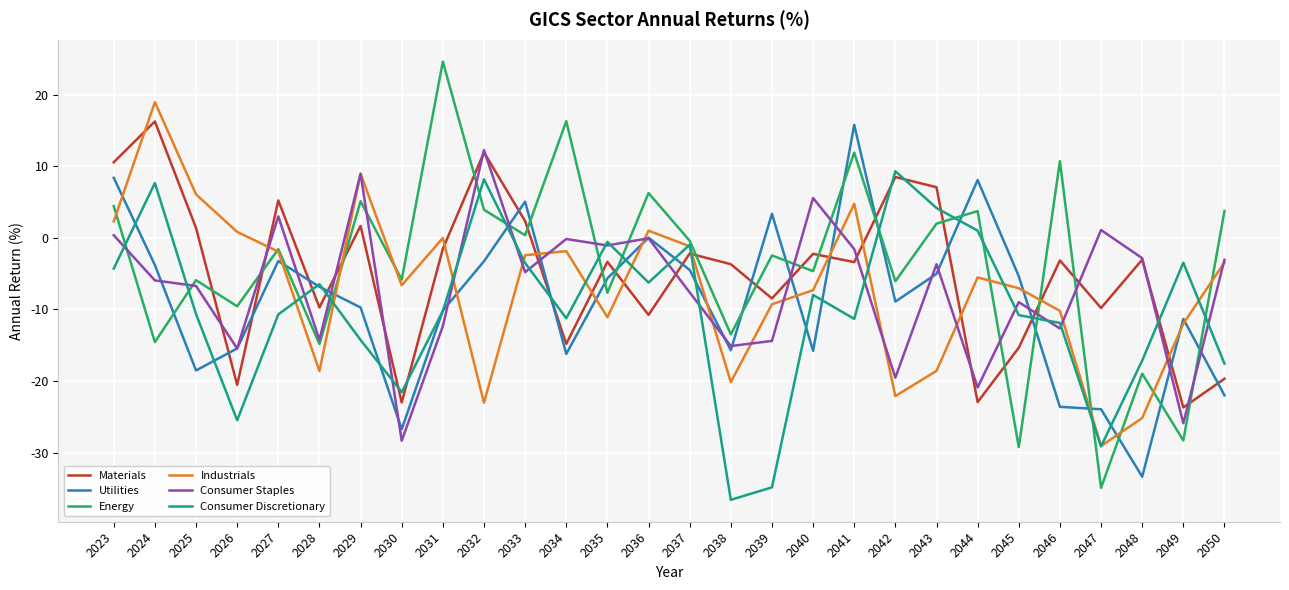

Which series has the widest spread of values?

Energy